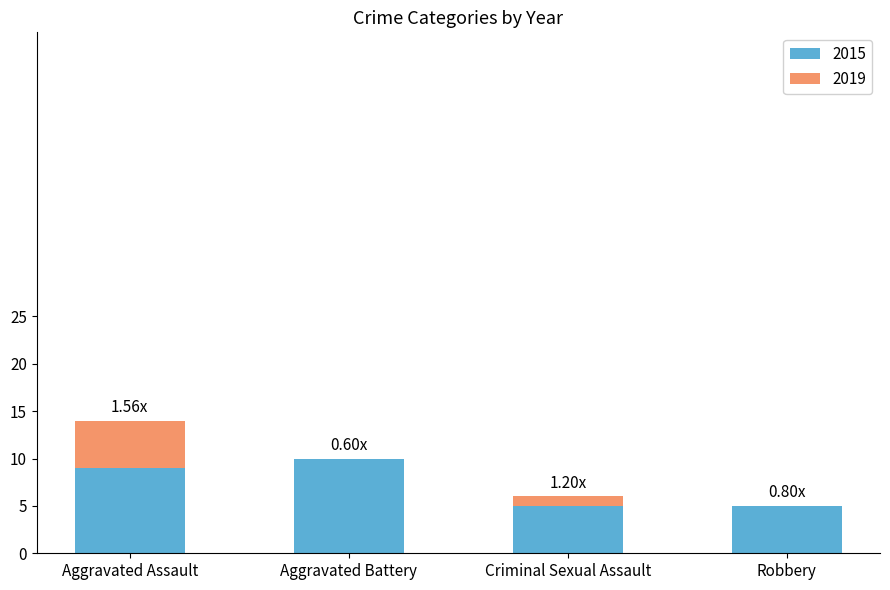

What is the total value across all series at Aggravated Assault?

14